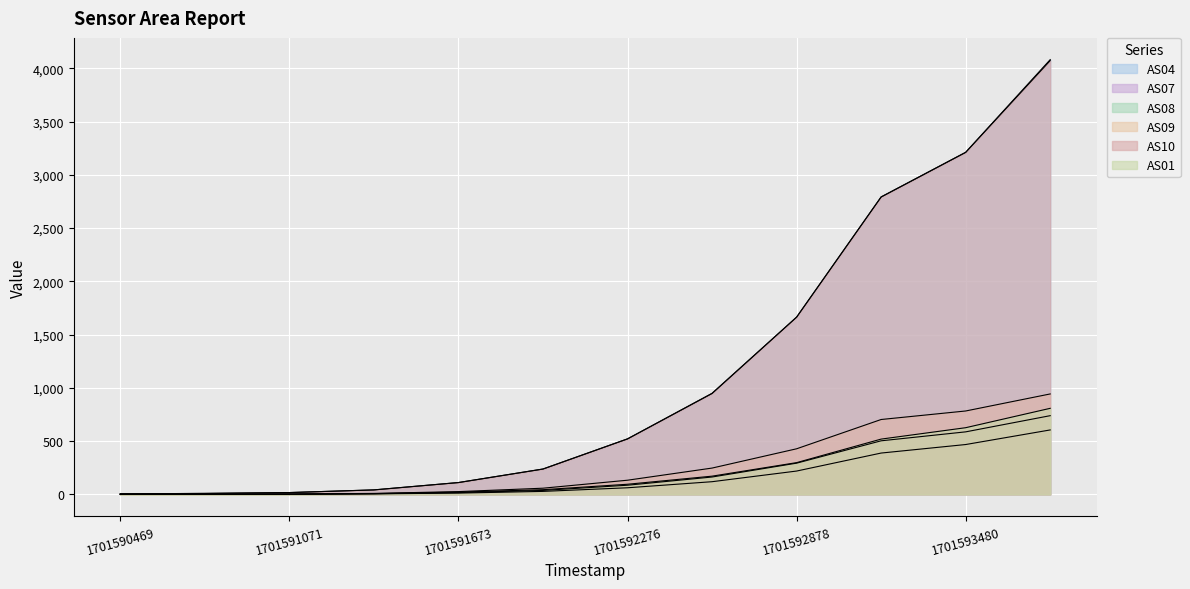

Reading left to right, what are all the values shown in this chart?

AS04: 5	9	17	42	111	238	521	947	1664	2793	3212	4082
AS07: 0	1	2	5	12	28	62	119	219	388	468	605
AS08: 0	1	2	6	17	37	86	163	293	503	587	739
AS09: 0	1	3	9	26	58	133	247	428	703	783	943
AS10: 5	9	17	42	111	238	521	949	1664	2792	3211	4073
AS01: 0	0	1	7	21	44	95	171	298	519	626	808